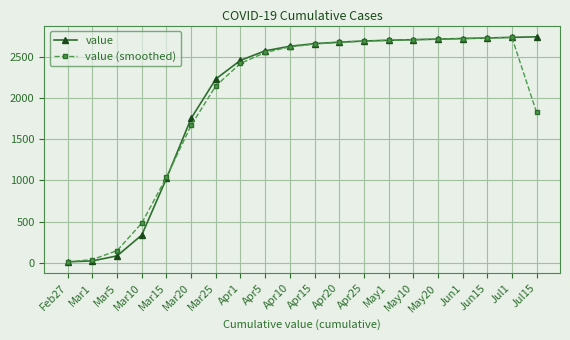

The value of value (smoothed) at Mar20 is 1668.3. True or false?

True